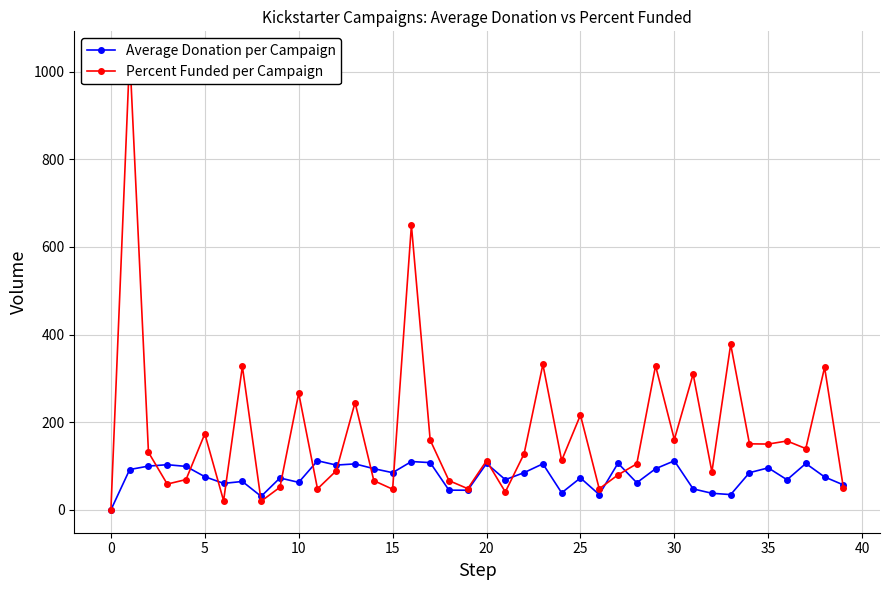

How many times do Percent Funded per Campaign and Average Donation per Campaign cross each other?

15